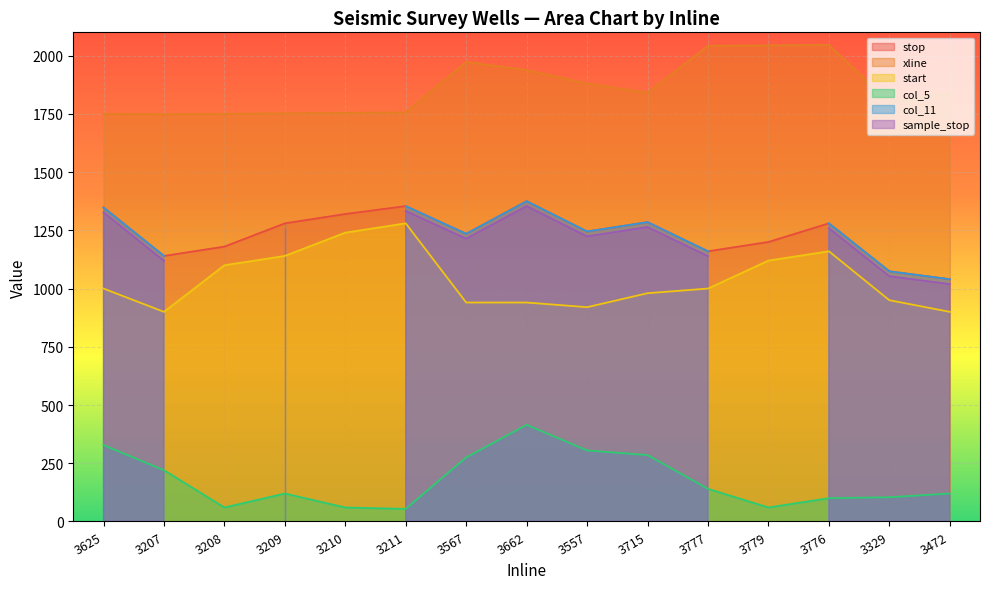

The start series shows 503 at 3210. True or false?

False